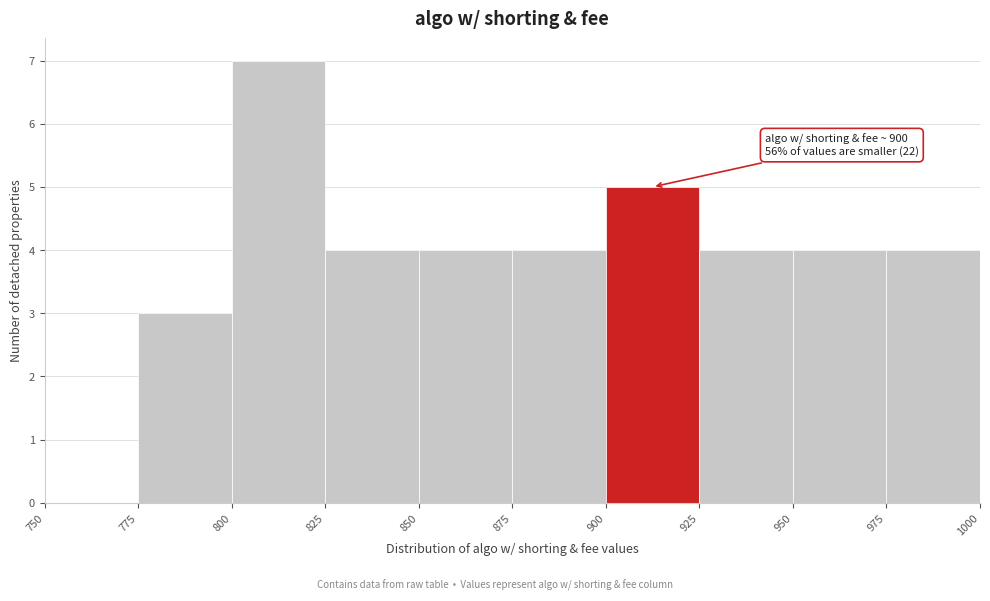

Which range on the x-axis has the tallest bar?

800 to 825